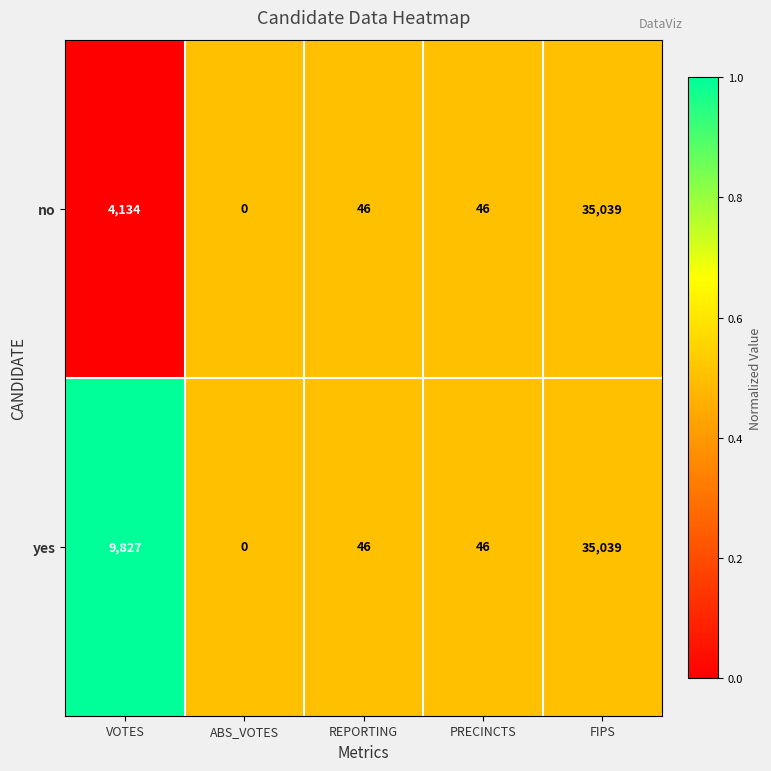

Is it true that yes equals 9827 at VOTES?

True